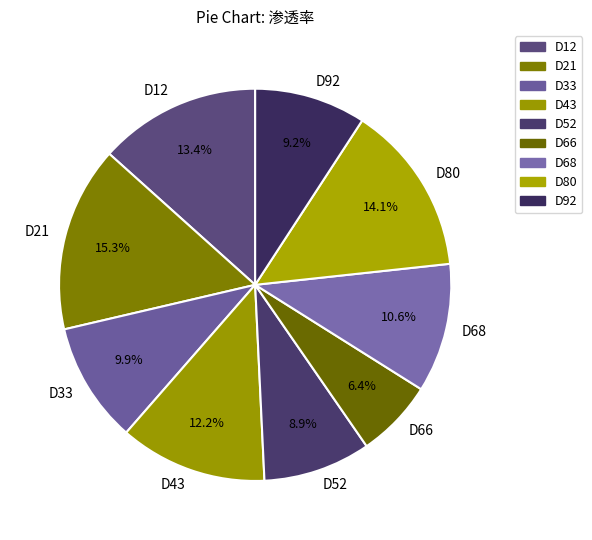

Do D80 and D21 together represent more than half of the pie?

No